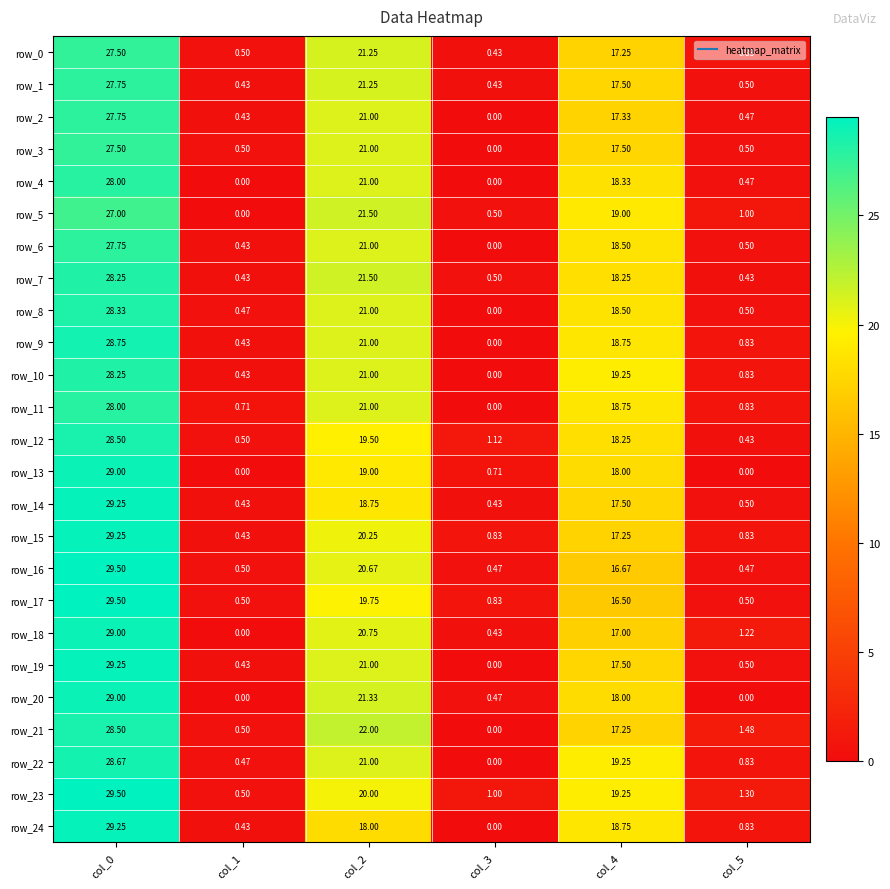

The value of row_6 at col_2 is 12.5. True or false?

False